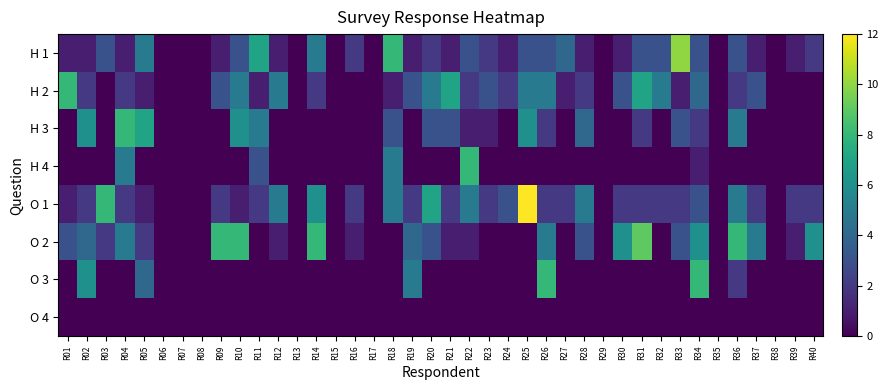

Which series has the largest total across all categories?

O 2